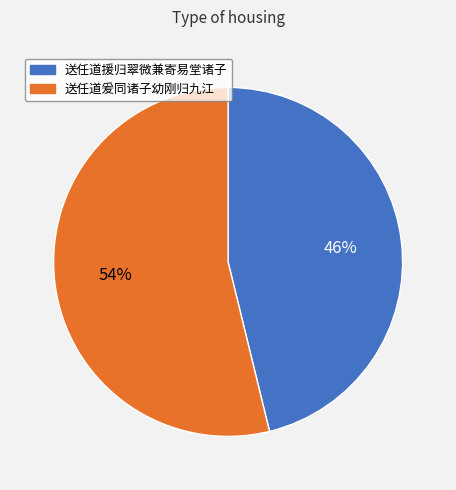

What is the largest slice in the pie chart?

送任道爰同诸子幼刚归九江